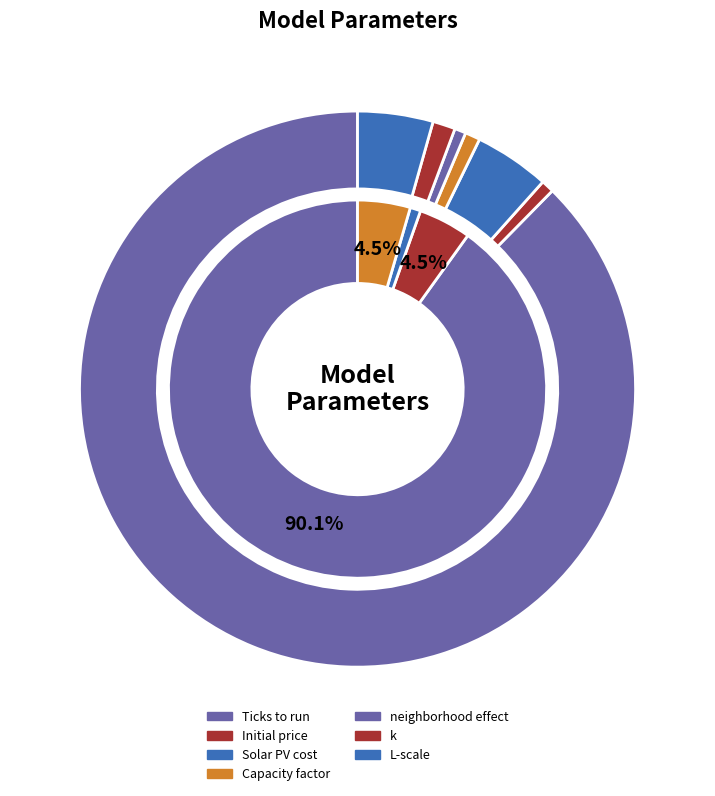

What is the majority slice?

Ticks to run